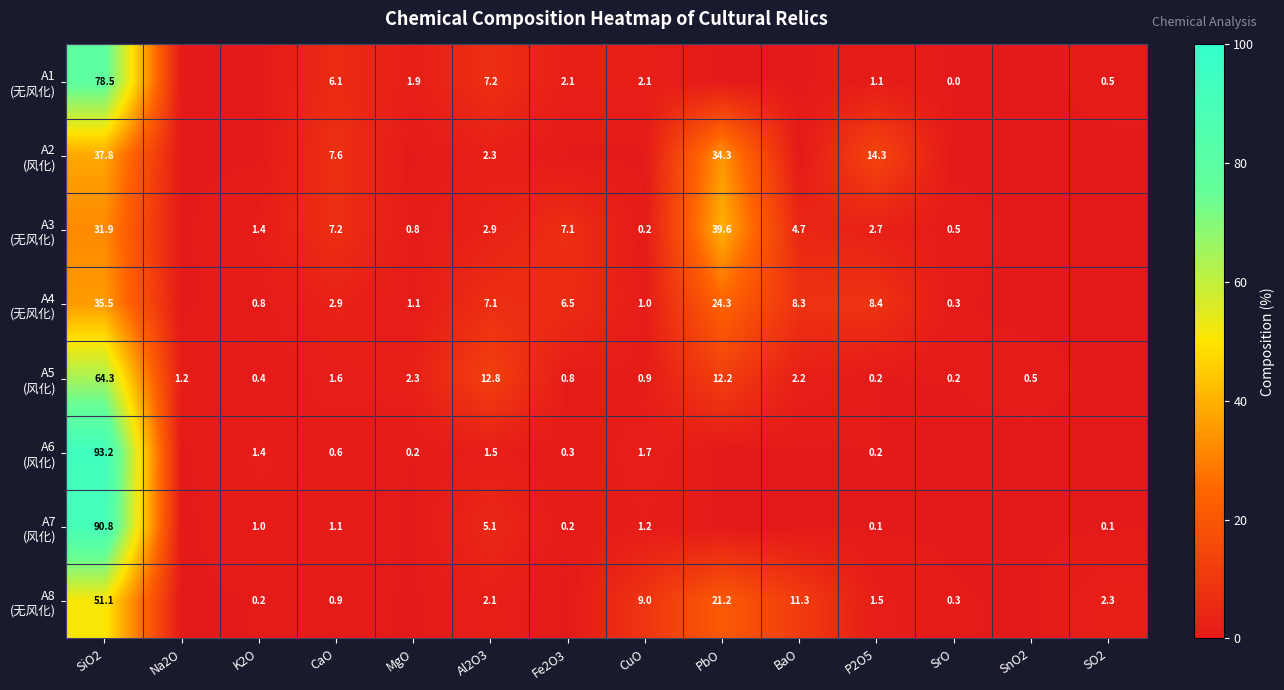

Between BaO and SO2, which is larger?

SO2